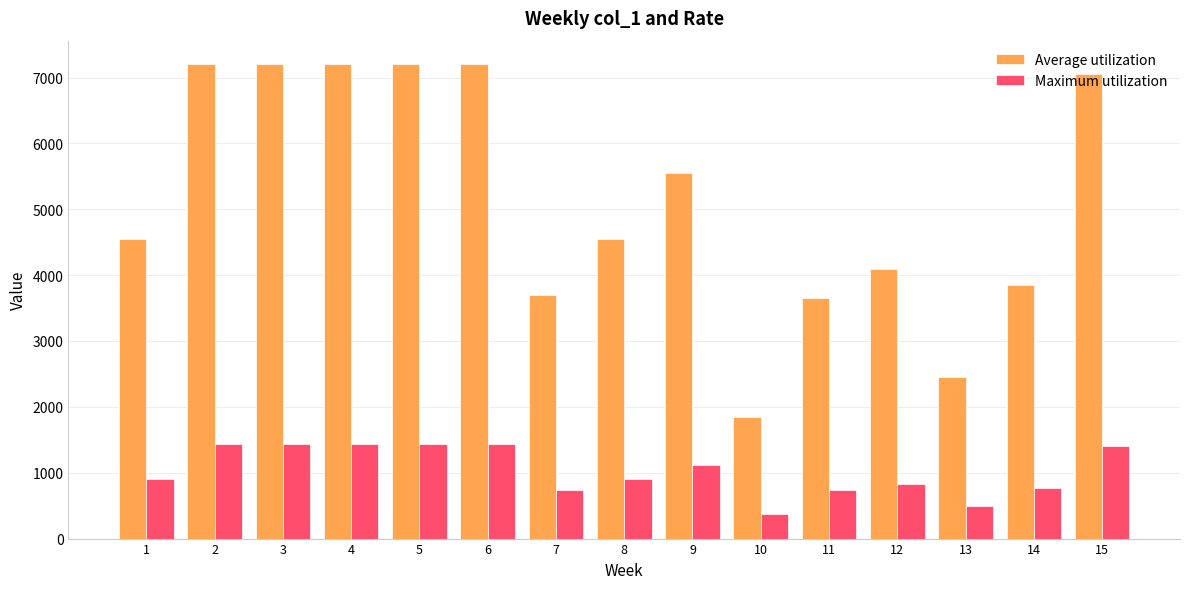

What are all the series names shown in the legend?

Average utilization, Maximum utilization